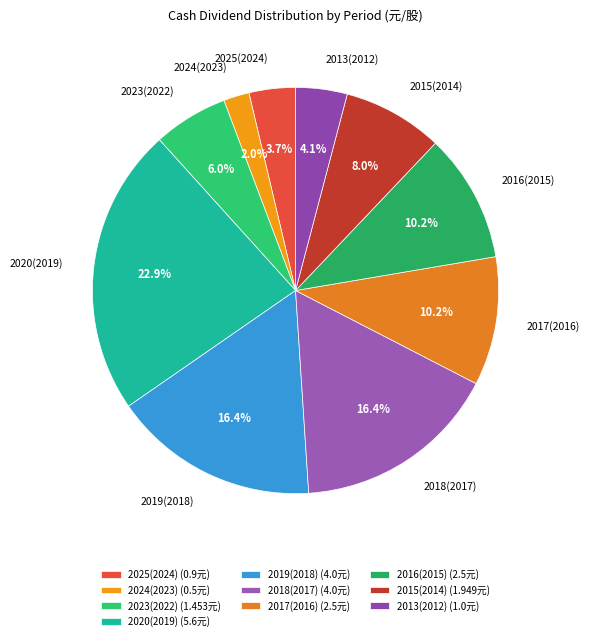

Which category has the smallest portion of the pie?

2024(2023)